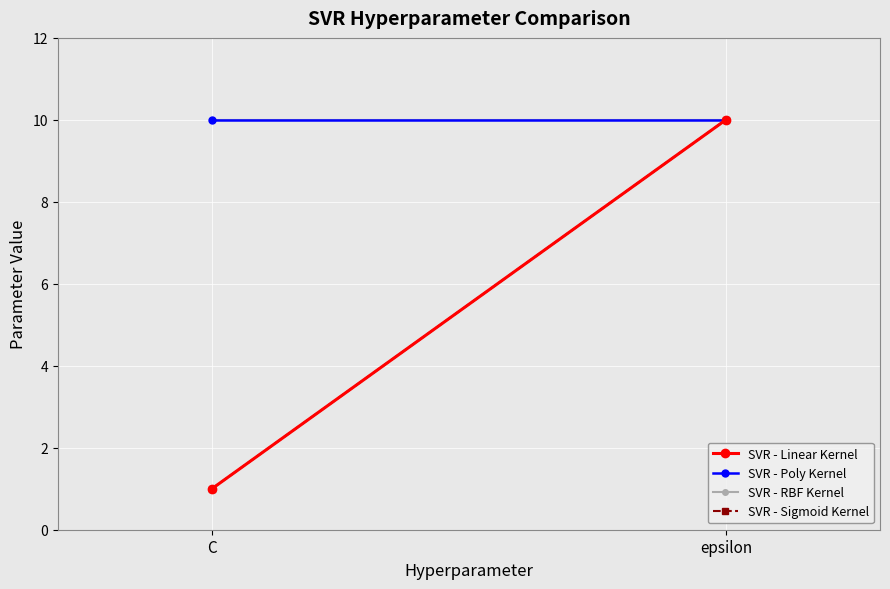

At which category is the sum across all series the highest?

epsilon